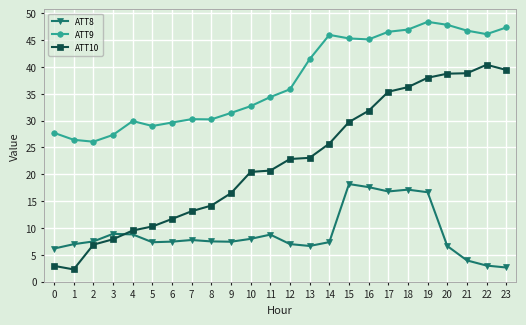

True or false: ATT10 and ATT9 intersect in this chart.

False